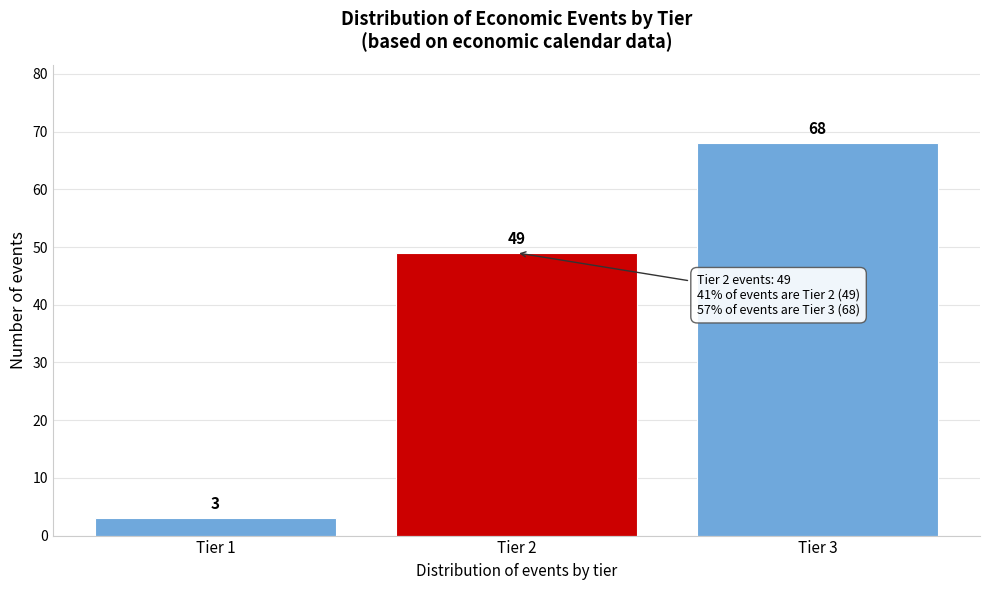

Reading left to right, transcribe all the data shown in this chart.

Tier 1=3	Tier 2=49	Tier 3=68